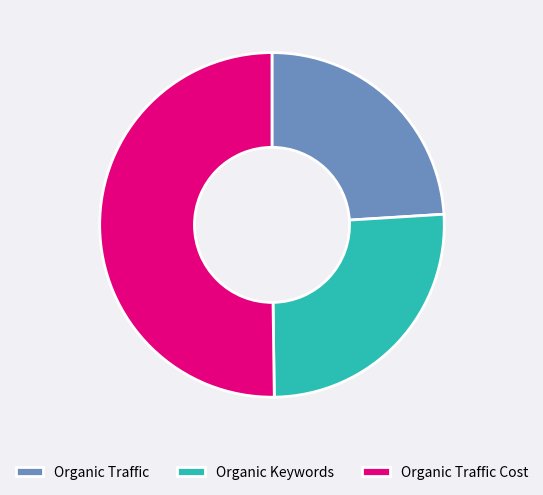

How many slices are in this pie chart?

3